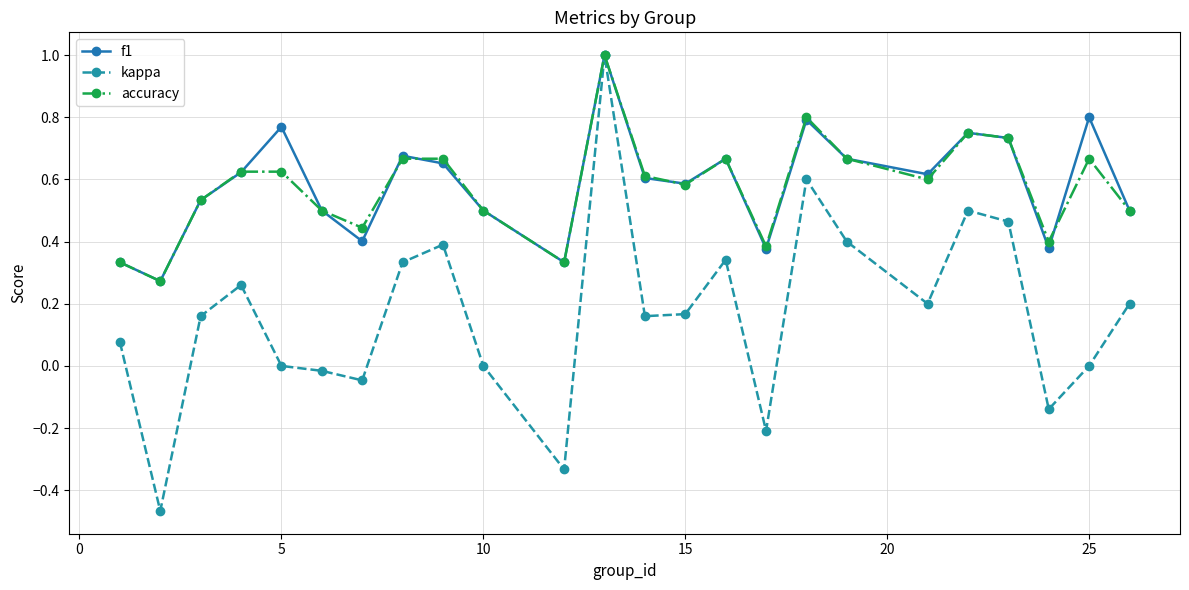

What is the maximum value for f1?

1.0